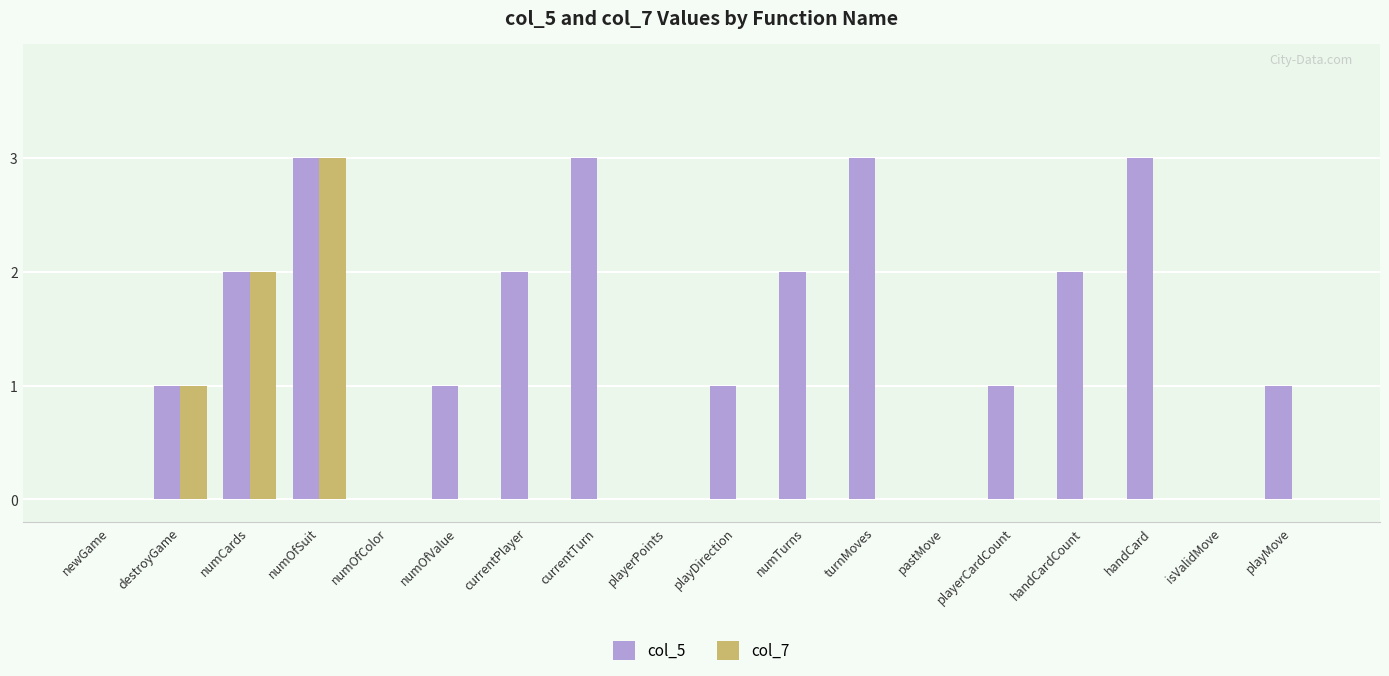

Are the bars grouped side by side (vs. stacked)?

Yes